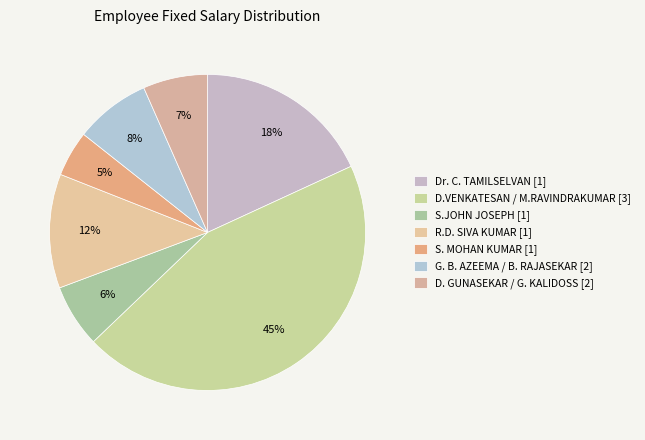

How many segments does this pie chart have?

7